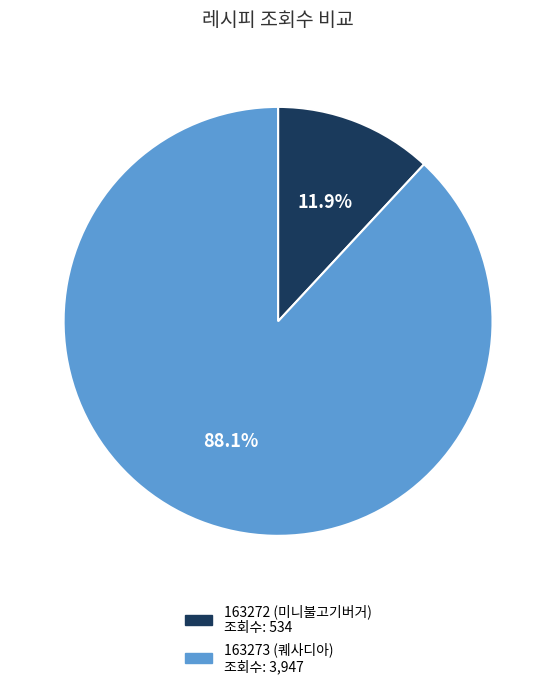

Which category has the smallest portion of the pie?

163272 (미니불고기버거)